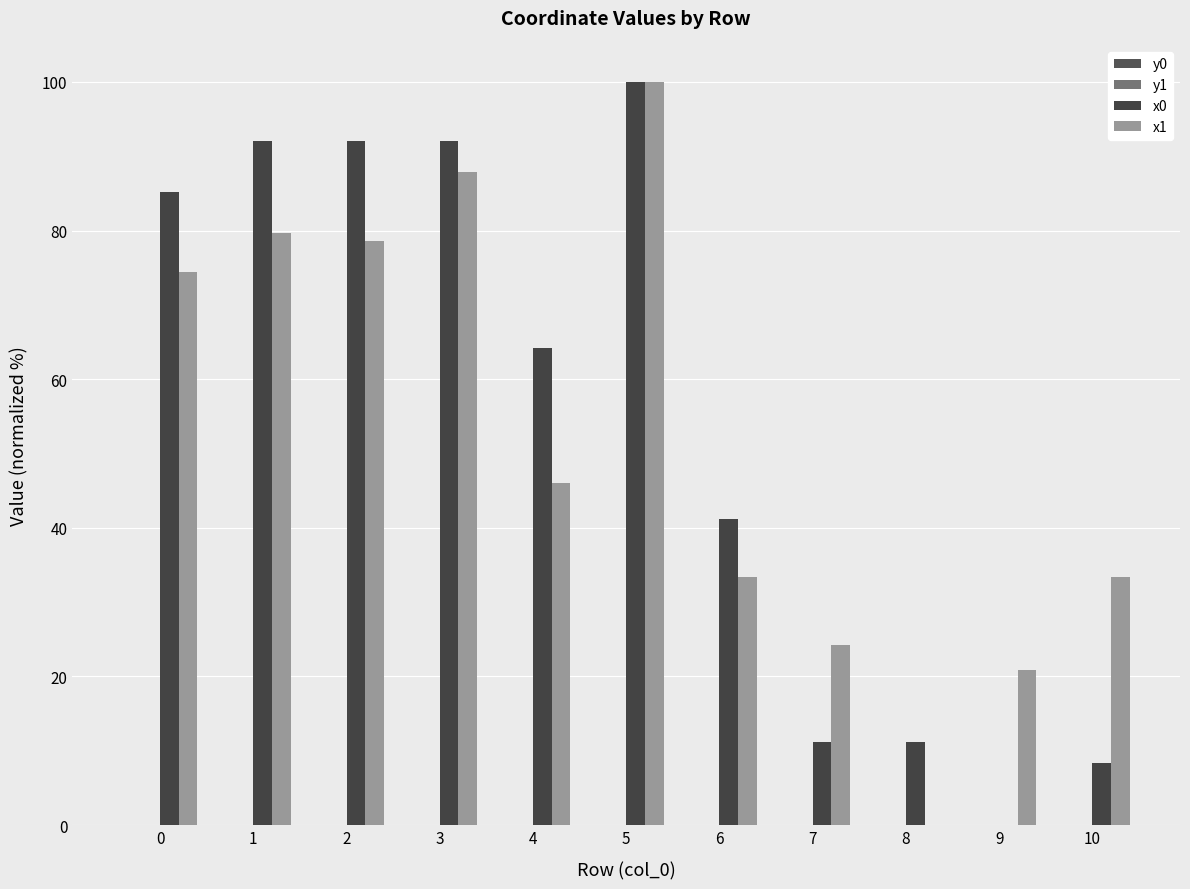

How many values in the x0 series exceed 64?

6